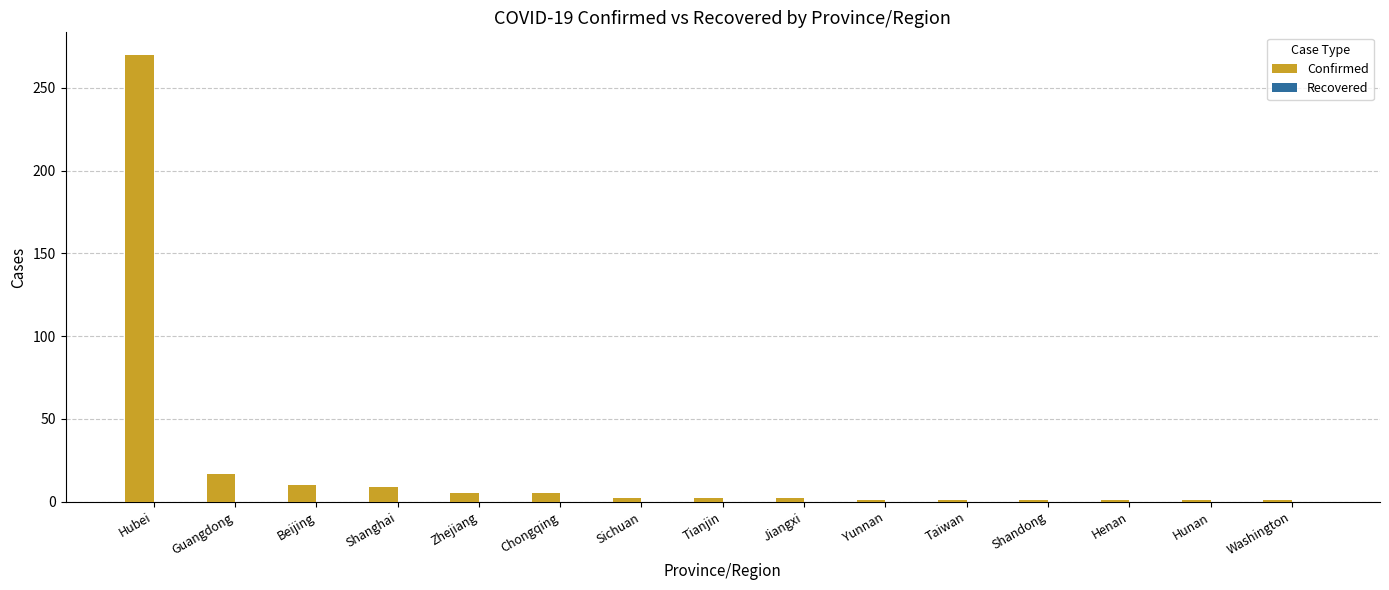

What is the average value?

22